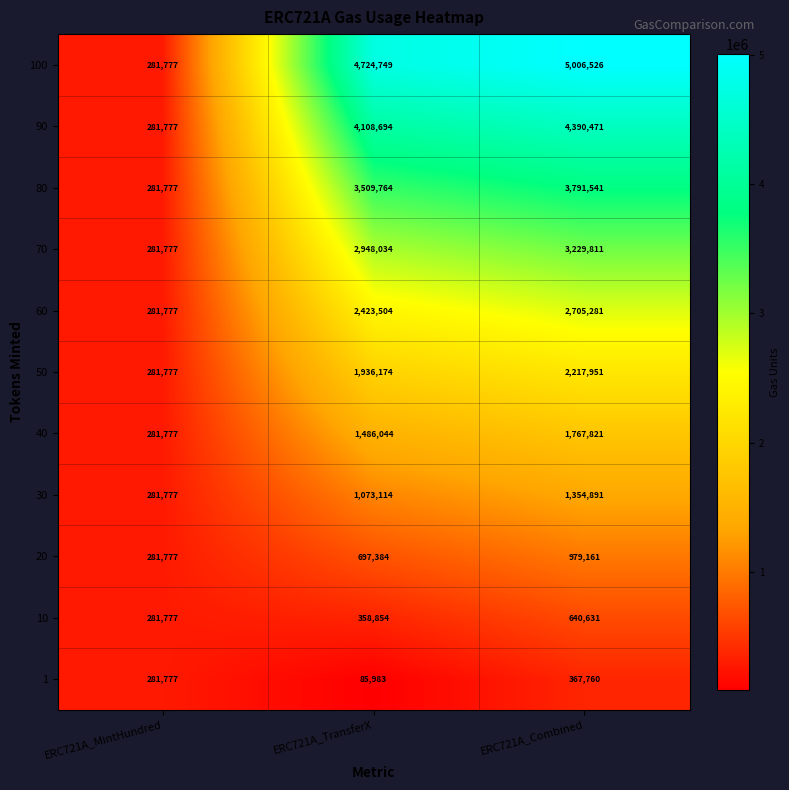

What is the difference between the 30 values at ERC721A_MintHundred and ERC721A_Combined?

1073114